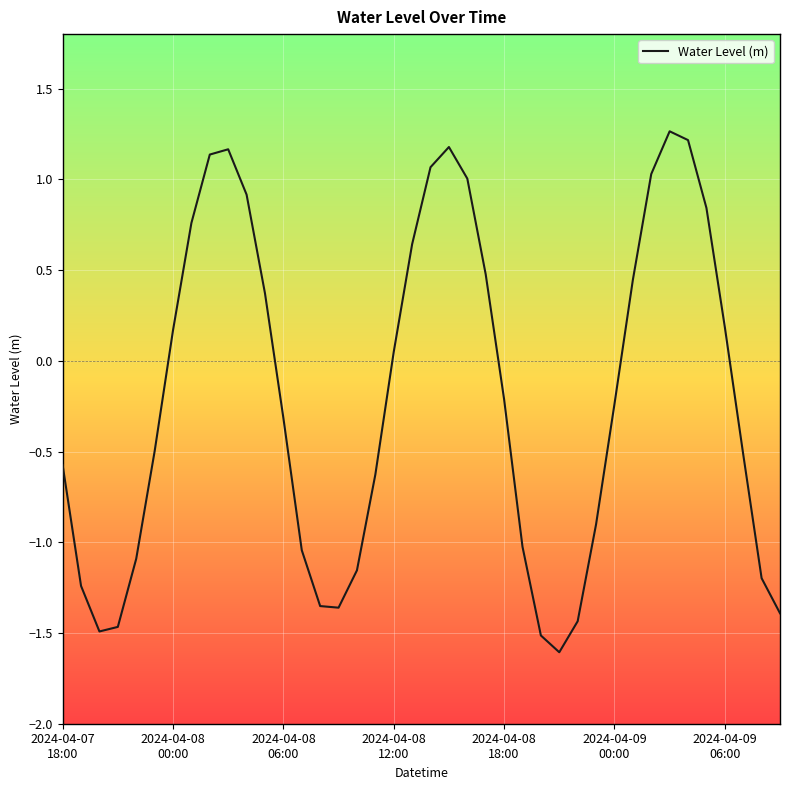

What is the difference between the maximum and minimum values?

2.9